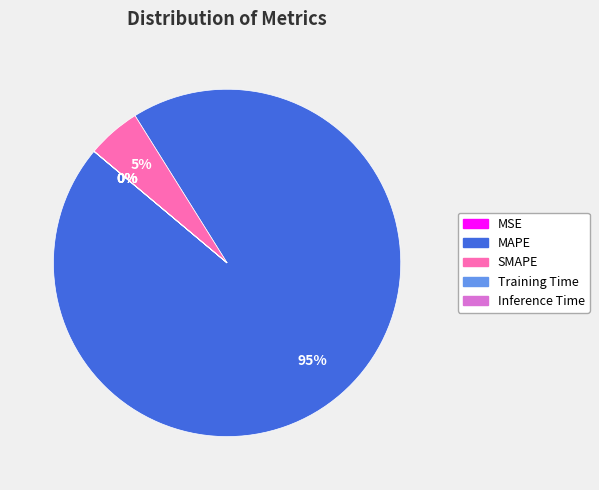

Which slice is the largest?

MAPE